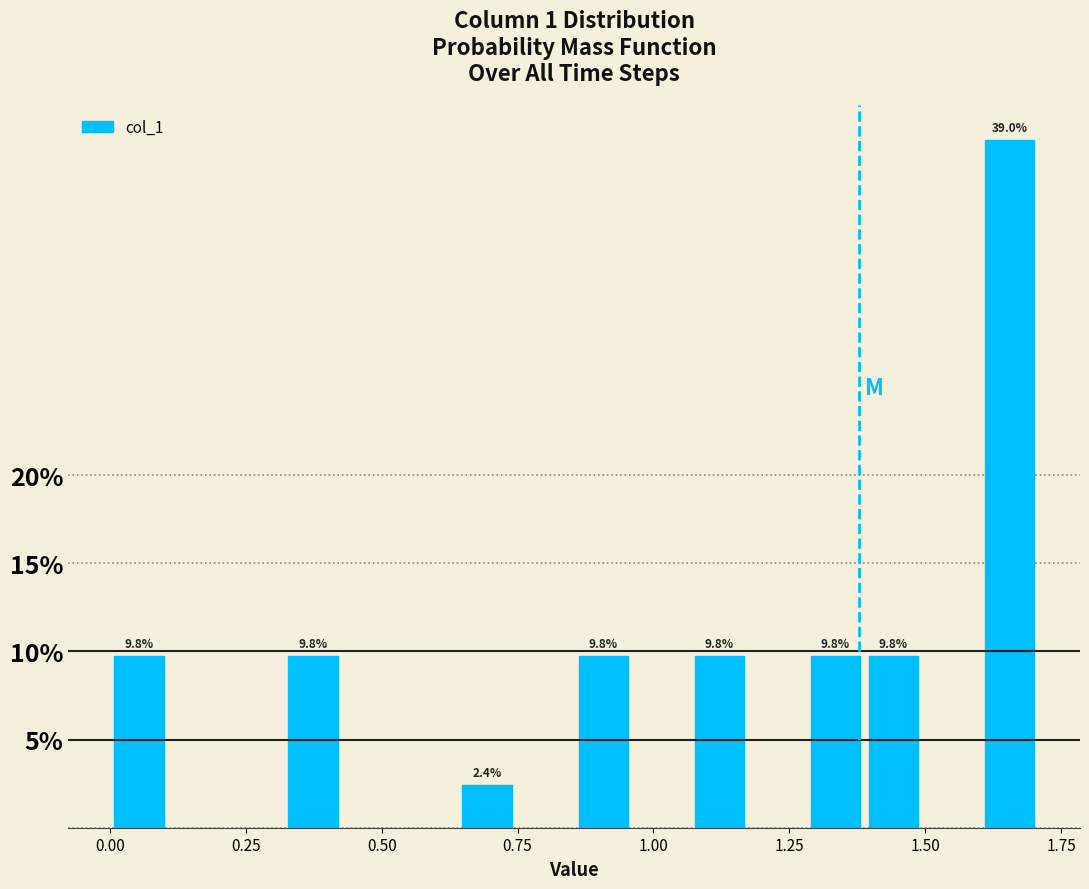

Read against the x-axis, roughly where is the centre of the tallest bar?

1.65